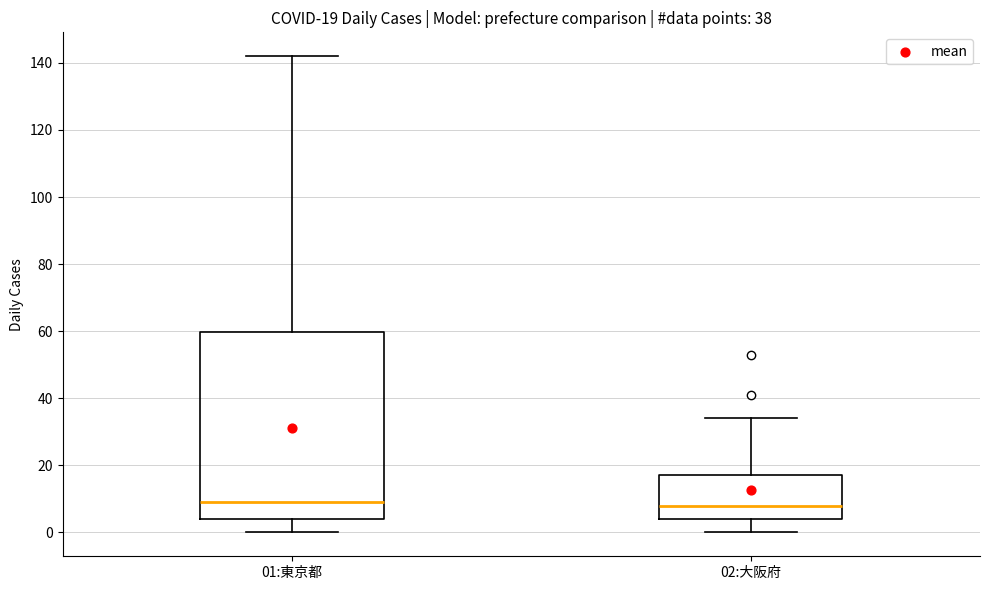

Comparing the boxes themselves (not the whiskers), which one is the tallest?

01:東京都